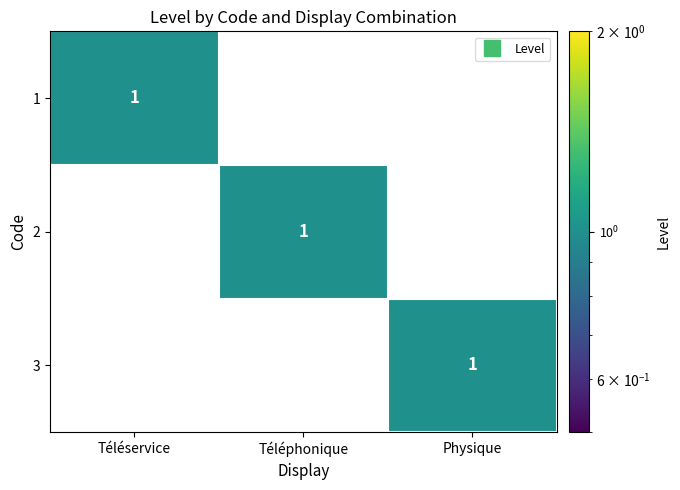

How many data points does each series have?

3